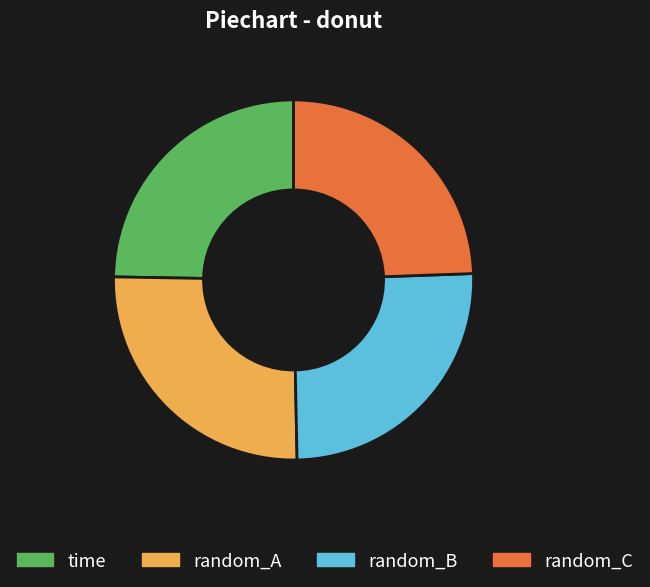

Between random_A and random_C, which is larger?

random_A